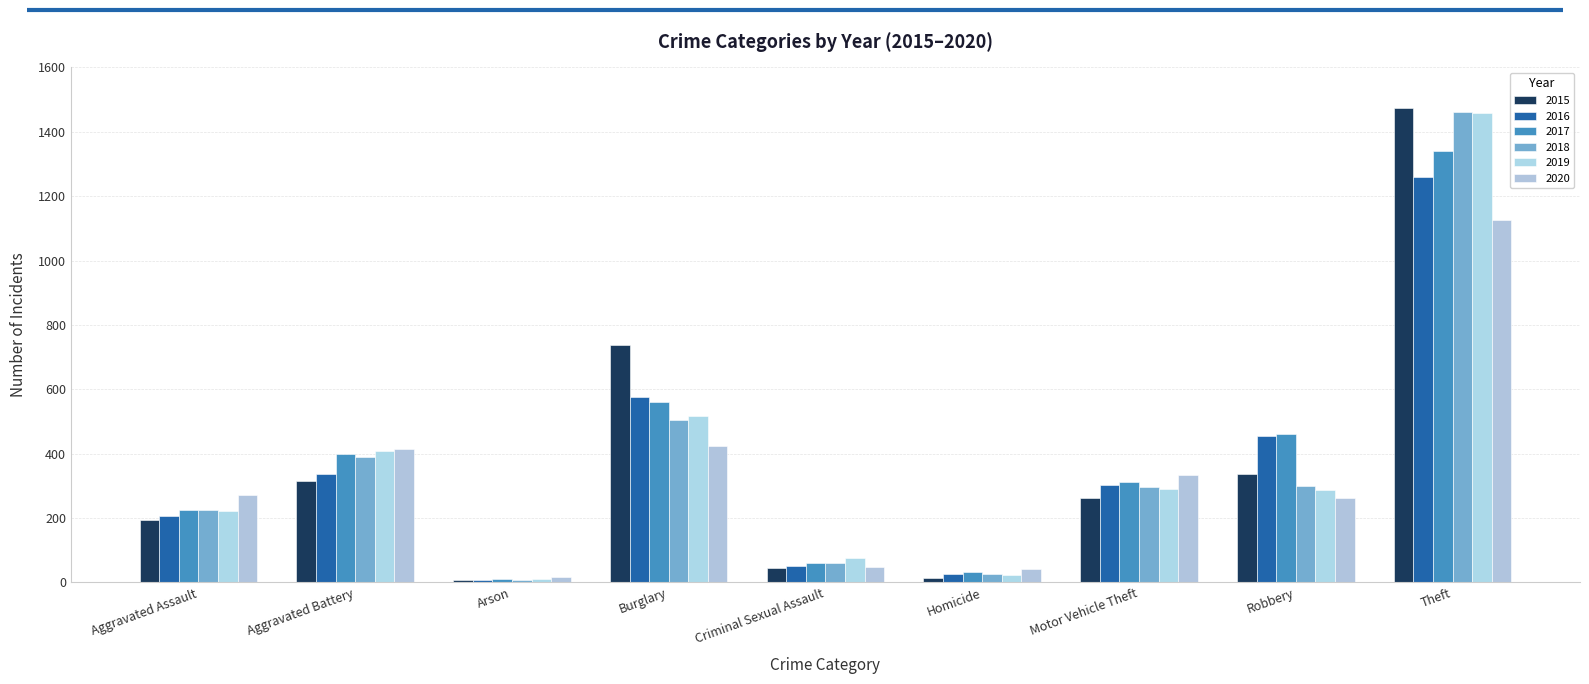

Is it true that 2020 equals 48 at Criminal Sexual Assault?

True